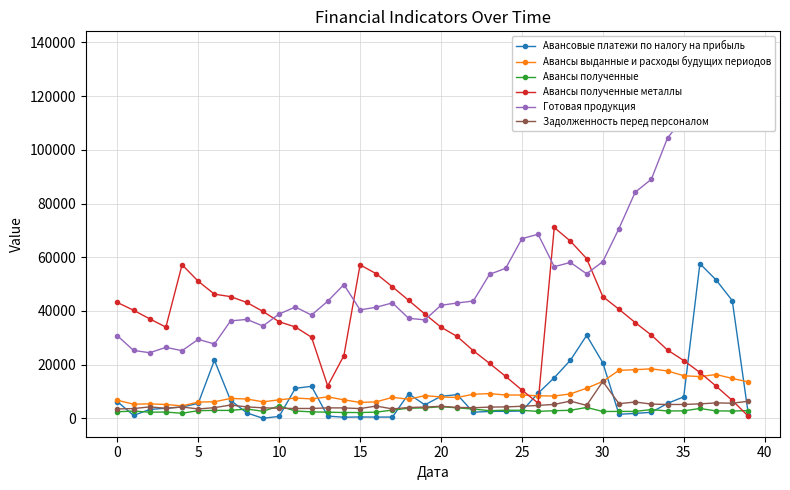

Which series has the widest spread of values?

Готовая продукция